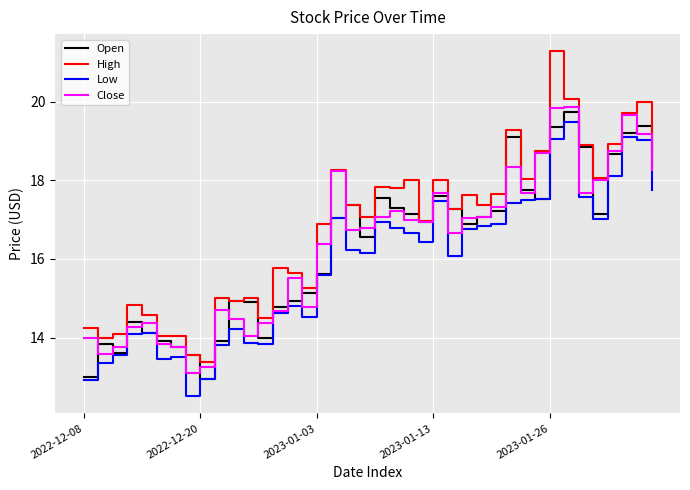

How many lines are shown in the chart?

4